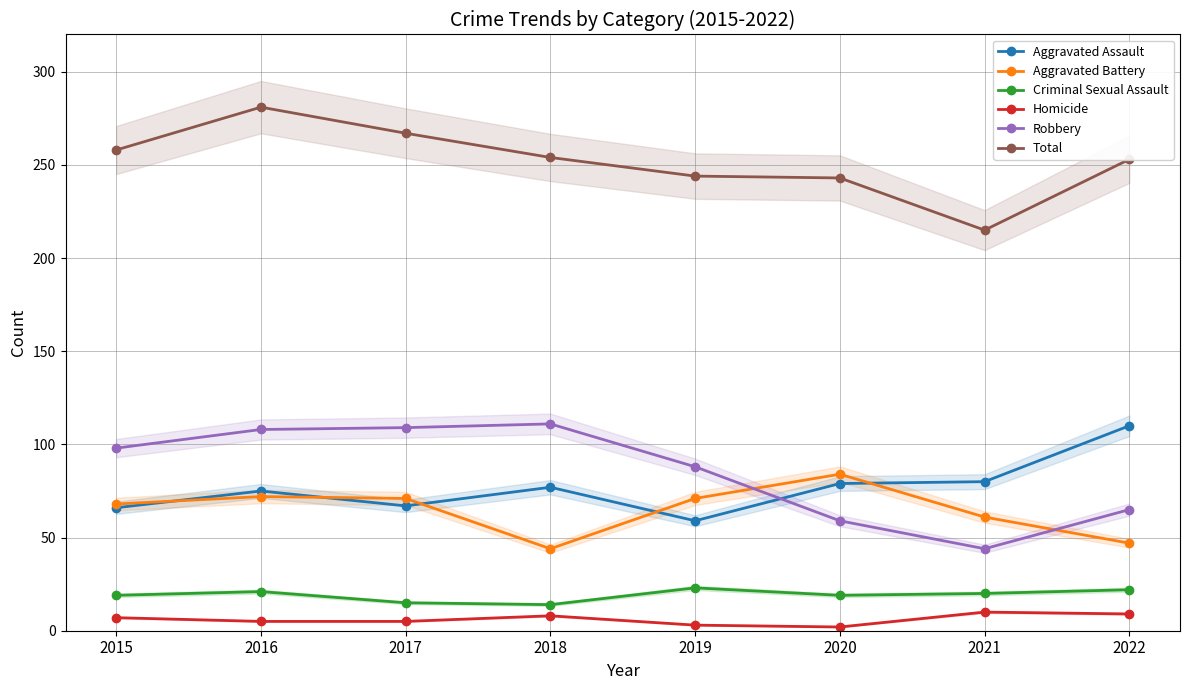

The Total series shows 281 at 2016. True or false?

True